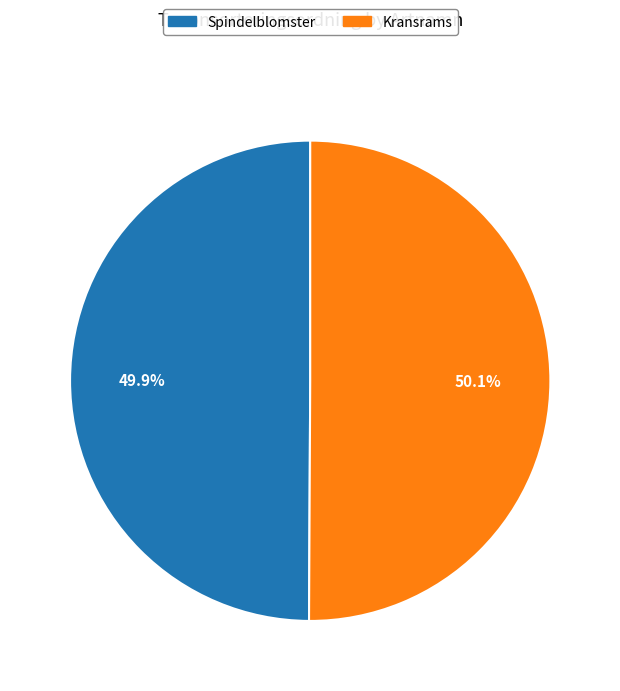

How many segments does this pie chart have?

2